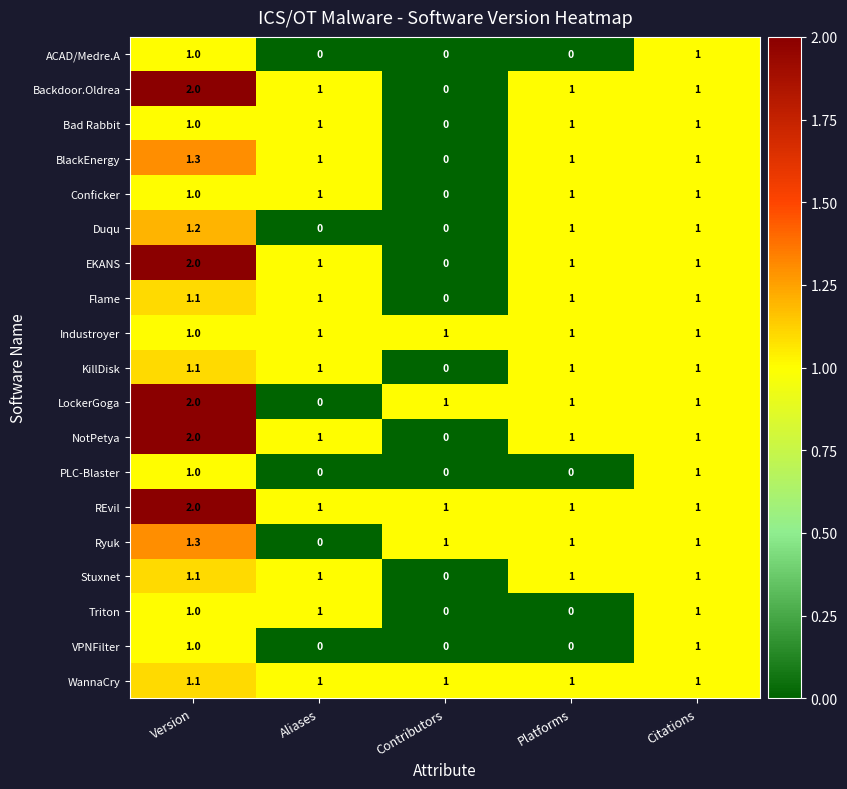

Which series changed the most between Version and Aliases?

LockerGoga